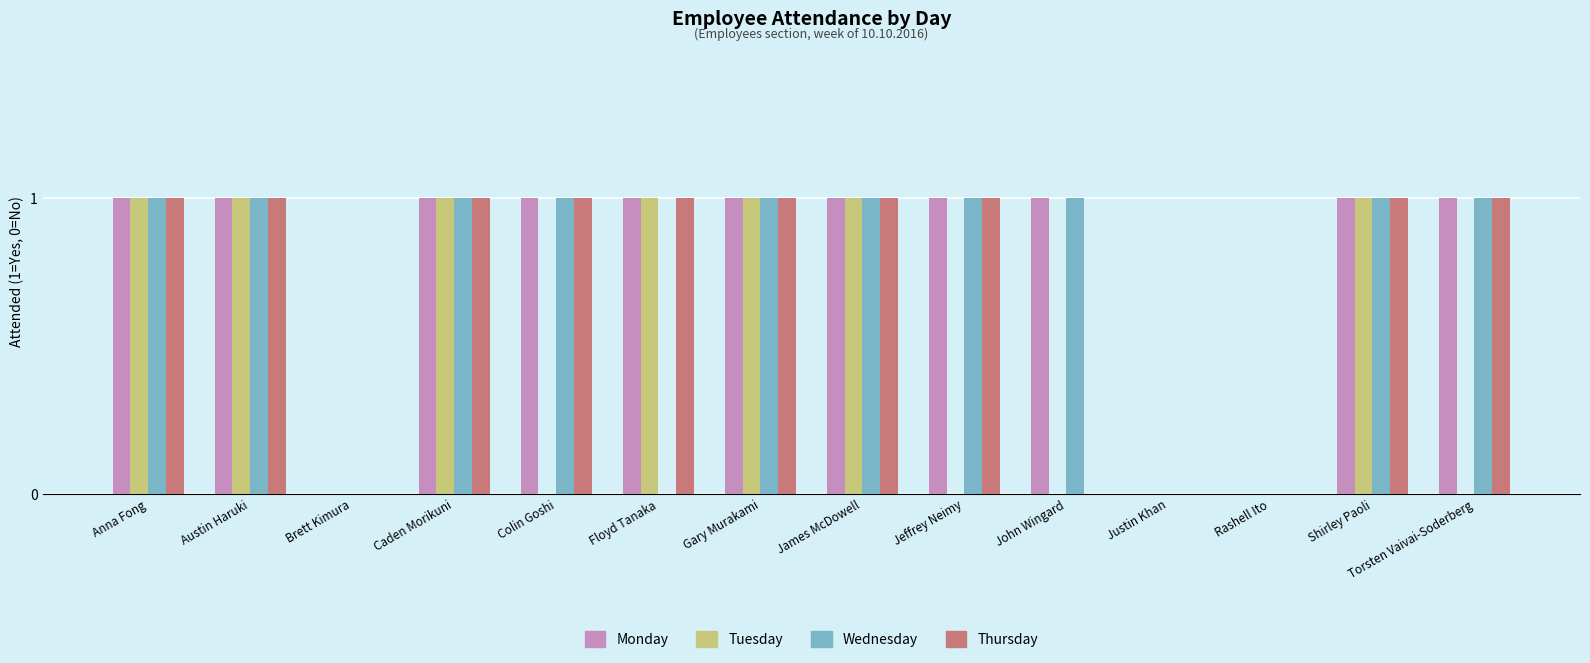

What is the total value across all series at James McDowell?

4